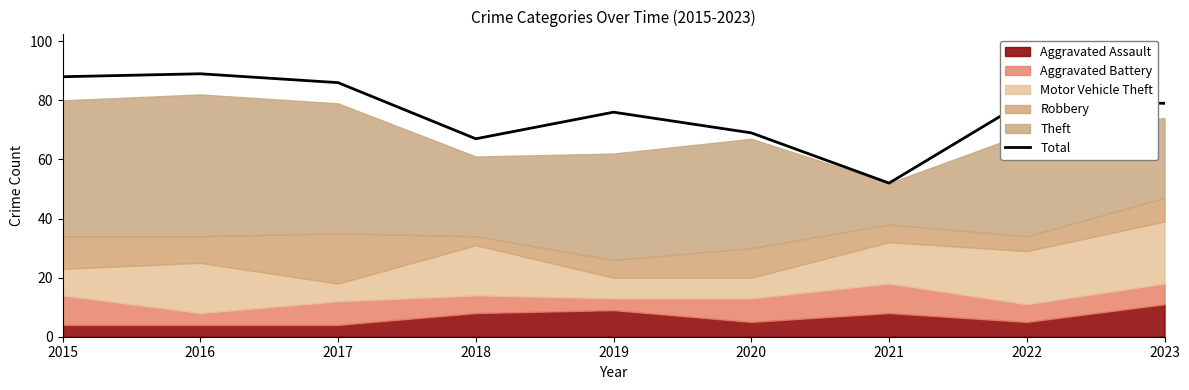

What is the average value?

76